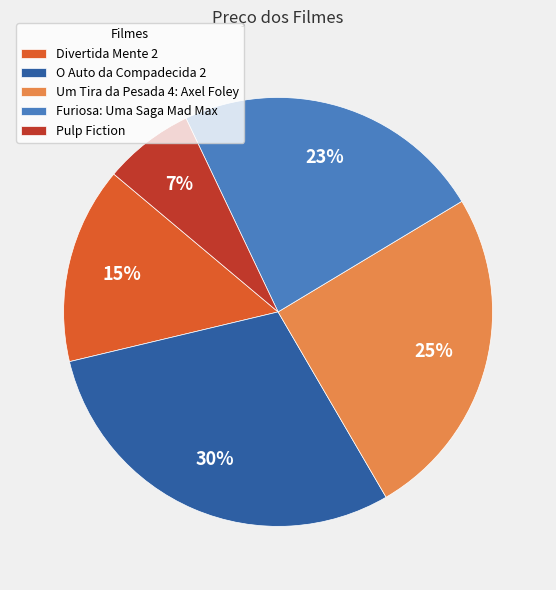

The Pulp Fiction slice represents 16% of the pie. True or false?

False